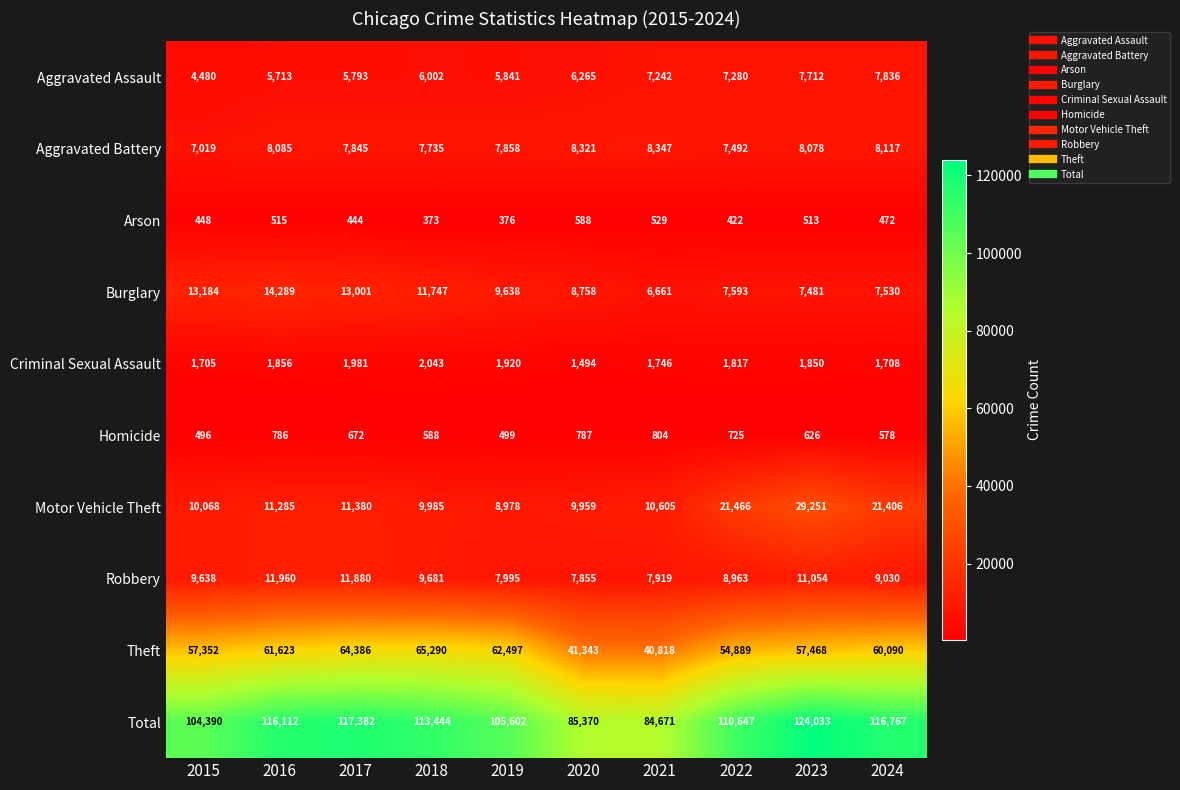

Rank the series by their maximum value, from lowest to highest.

Arson, Homicide, Criminal Sexual Assault, Aggravated Assault, Aggravated Battery, Robbery, Burglary, Motor Vehicle Theft, Theft, Total